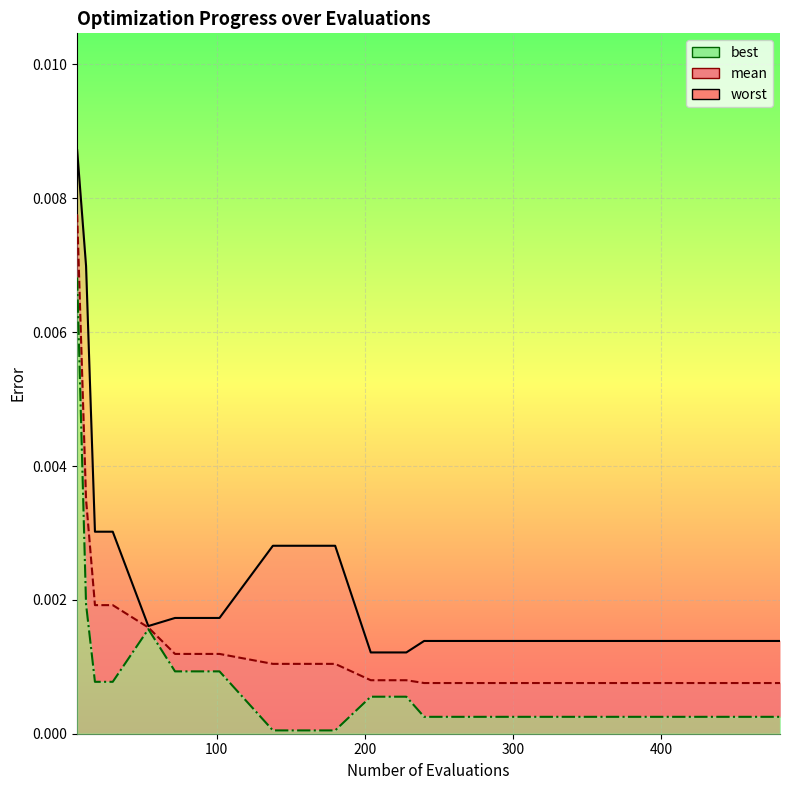

True or false: best and worst cross at least once.

False